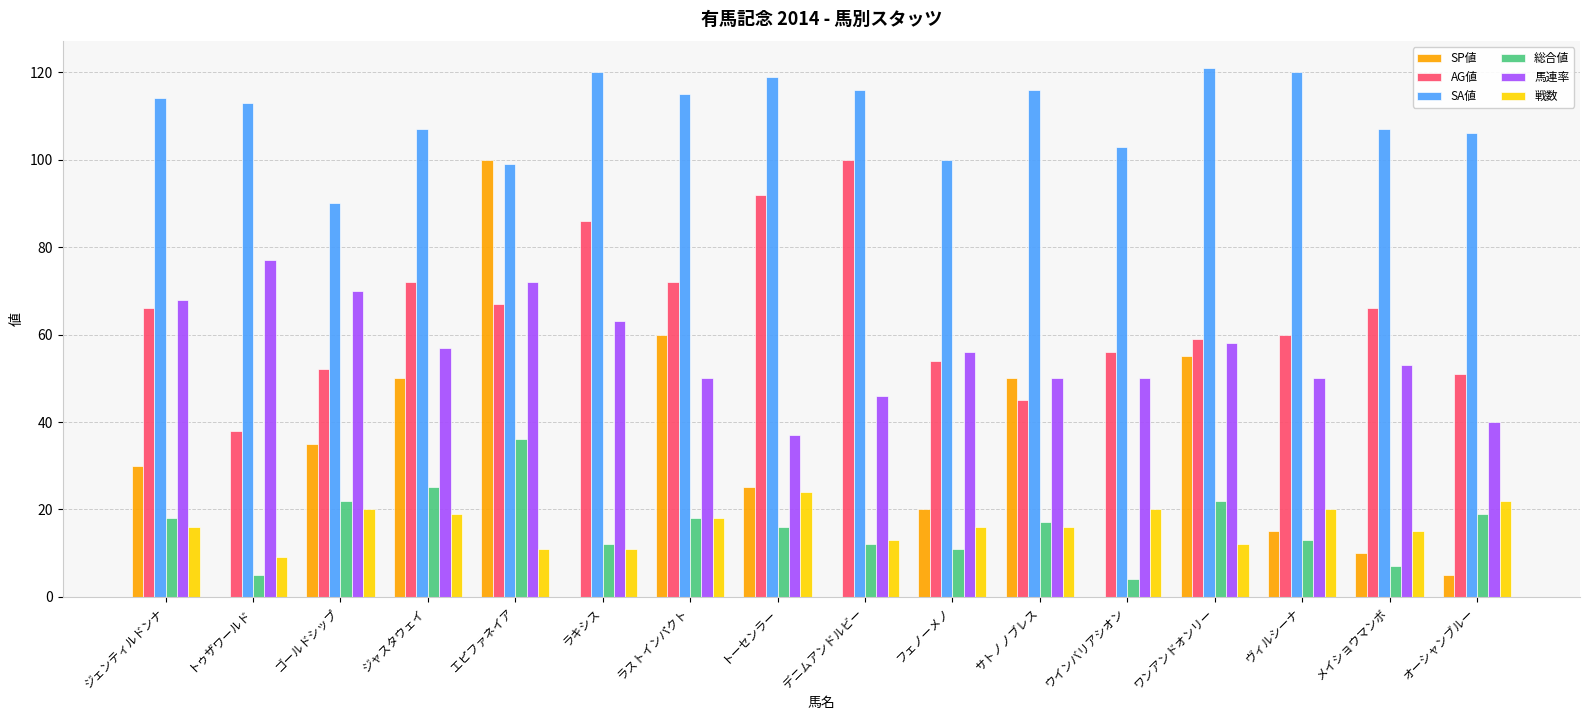

True or false: 馬連率 has a value of 58 at ワンアンドオンリー.

True